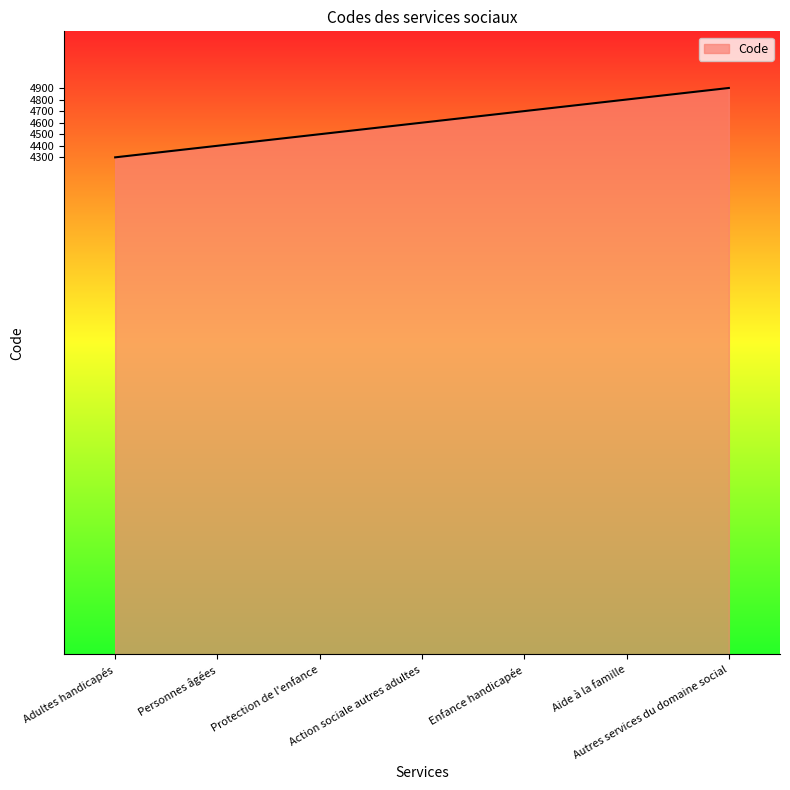

List the labels in order of value, smallest first.

Adultes handicapés, Personnes âgées, Protection de l'enfance, Action sociale autres adultes, Enfance handicapée, Aide à la famille, Autres services du domaine social